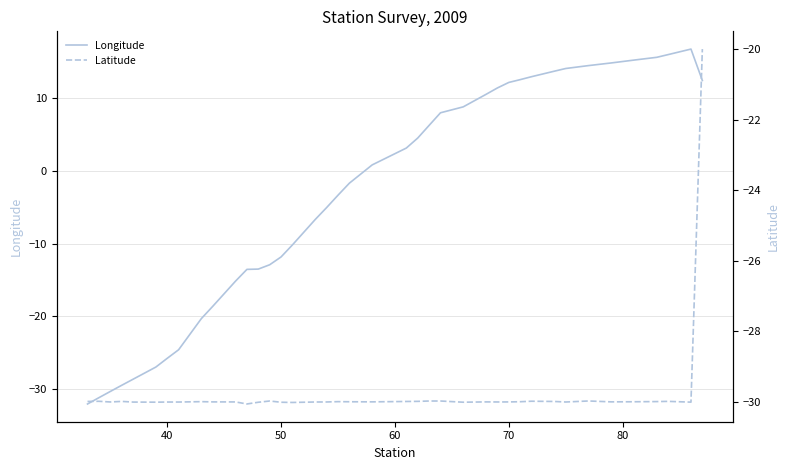

Is it true that Longitude equals -44.3 at 40?

False